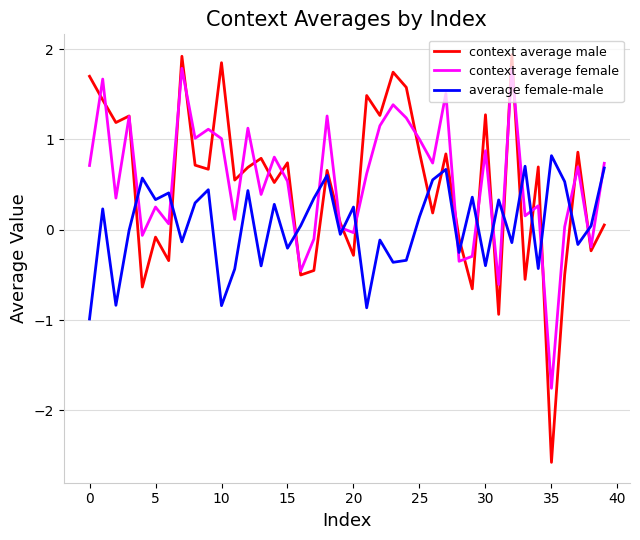

True or false: average female-male and context average female cross at least once.

True